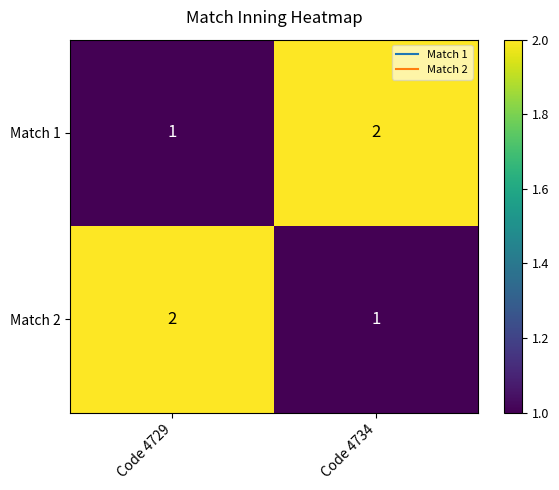

Reading left to right, extract all data points from this chart.

Match 1: Code 4729=1	Code 4734=2
Match 2: Code 4729=2	Code 4734=1